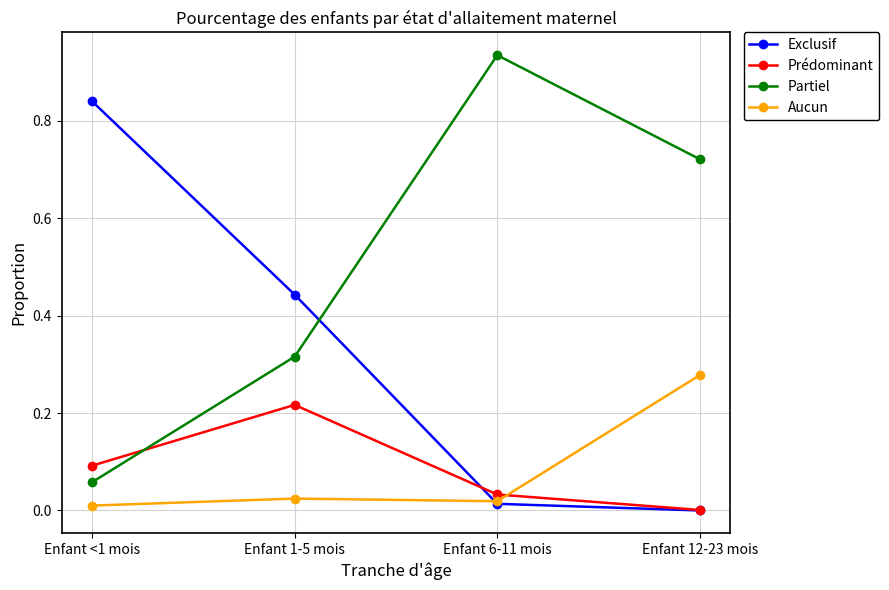

True or false: Exclusif has a value of 0.0 at Enfant 6-11 mois.

True